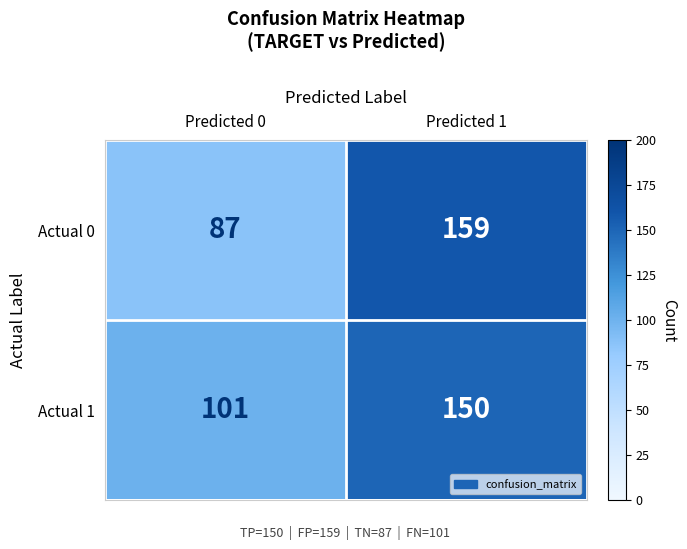

Which series has the largest range (max minus min)?

Actual 0